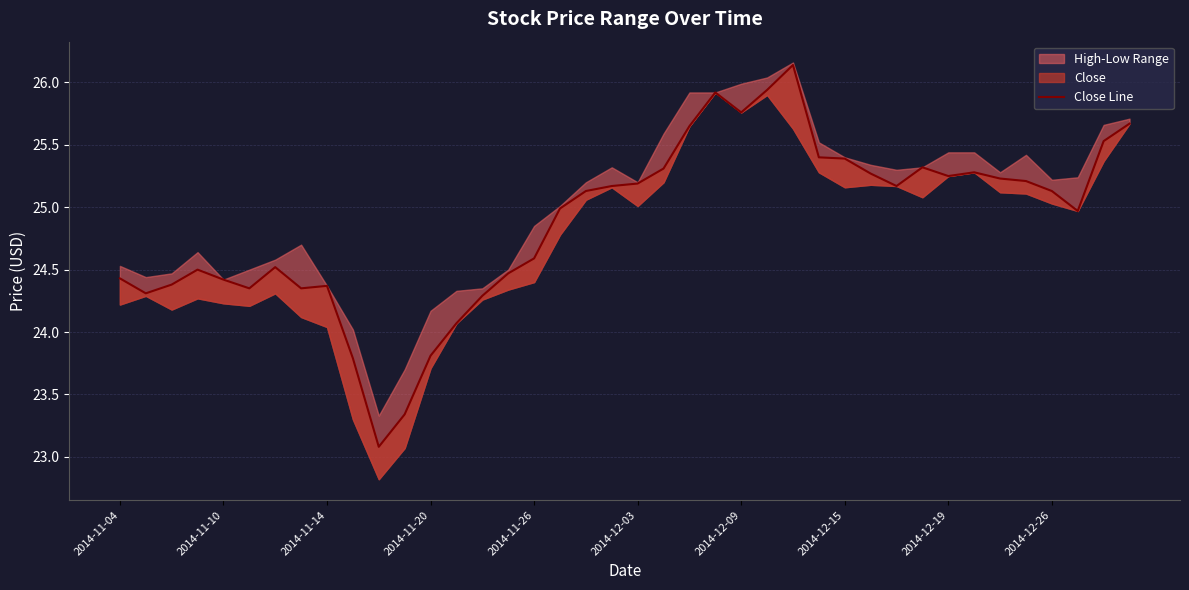

What is the smallest value displayed?

23.1